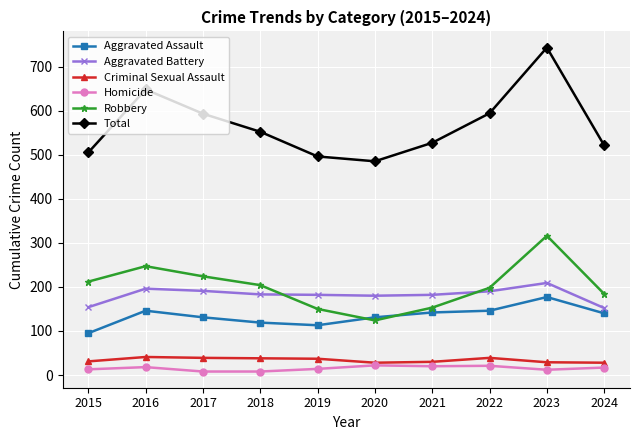

What is the total value across all series at 2024?

1042